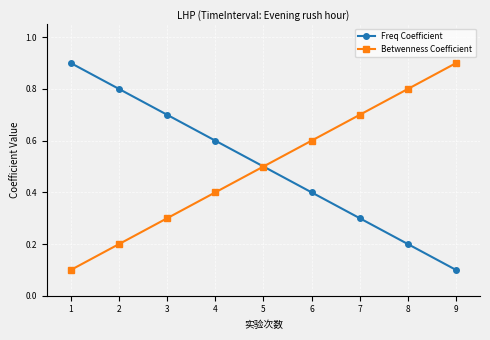

What is the spread (max minus min) of values at 7?

0.4